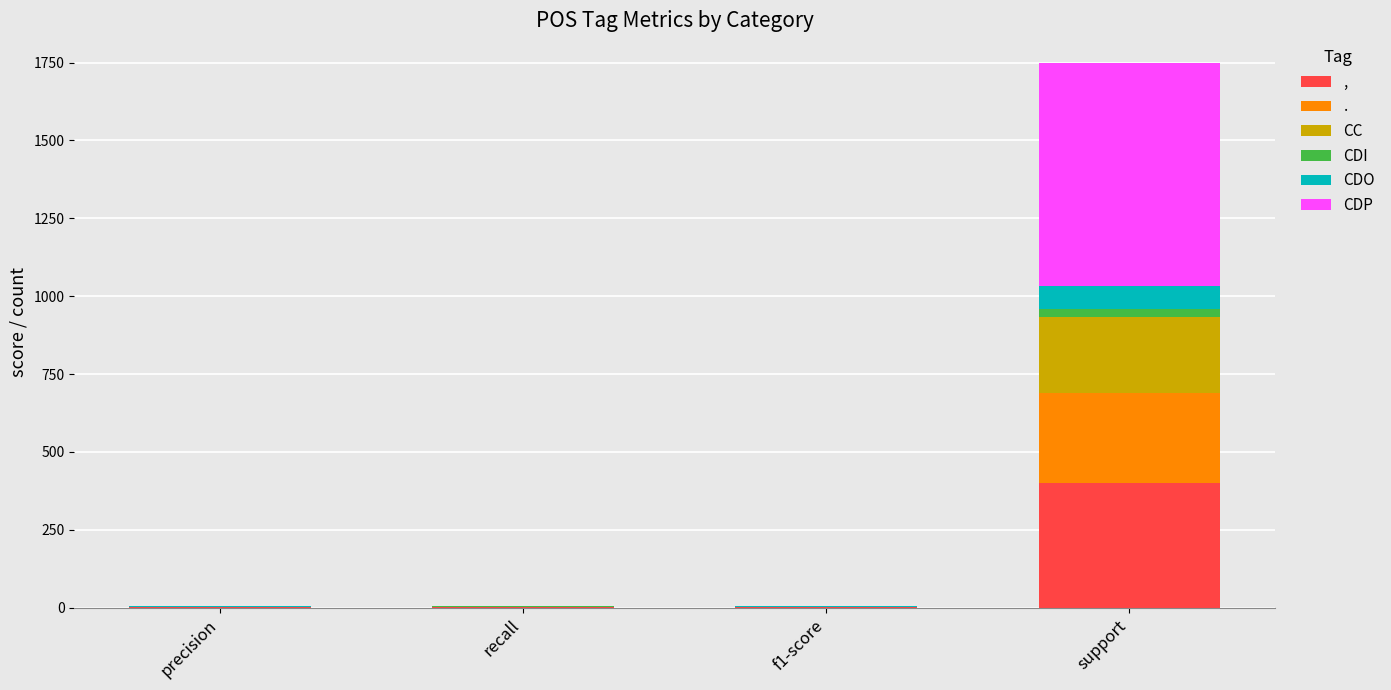

What is the sum of all , values?

402.0